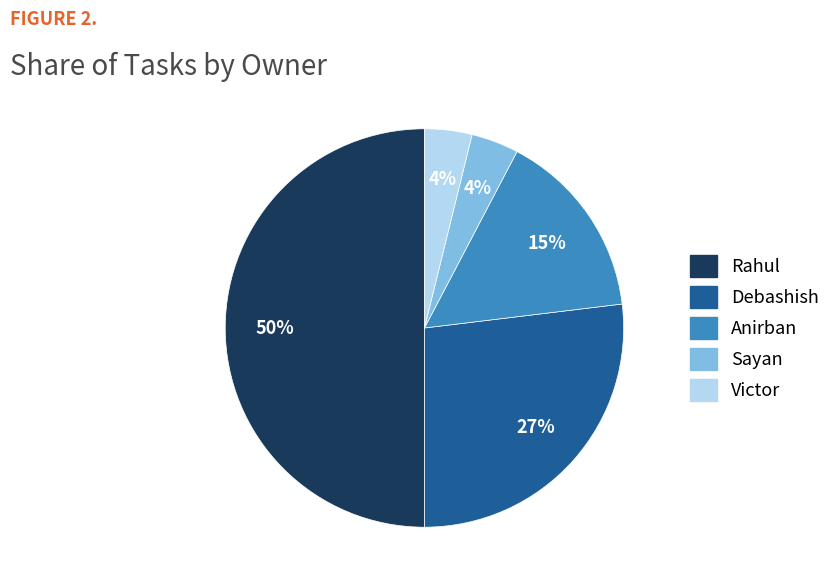

Which has a higher value, Rahul or Victor?

Rahul